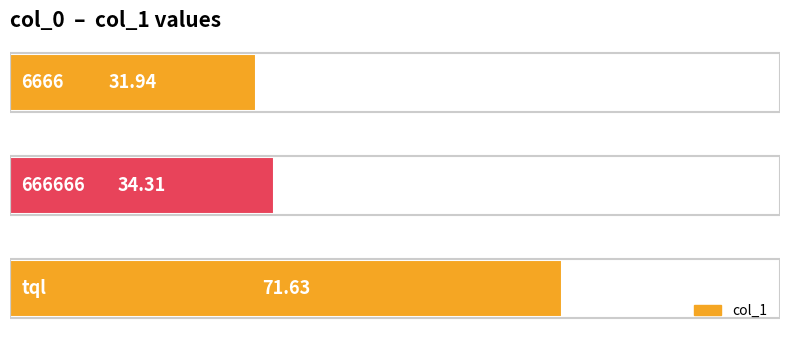

What is the sum of all values?

137.9